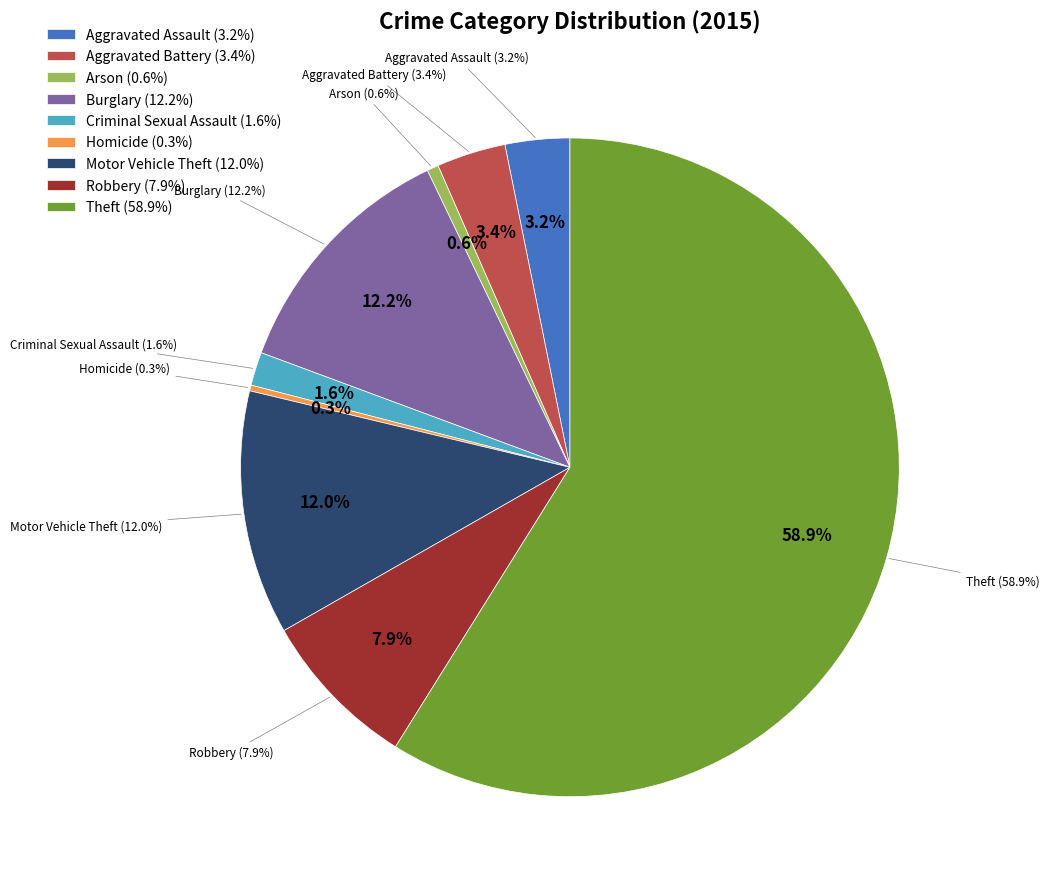

Rank the categories by value from lowest to highest.

Homicide, Arson, Criminal Sexual Assault, Aggravated Assault, Aggravated Battery, Robbery, Motor Vehicle Theft, Burglary, Theft